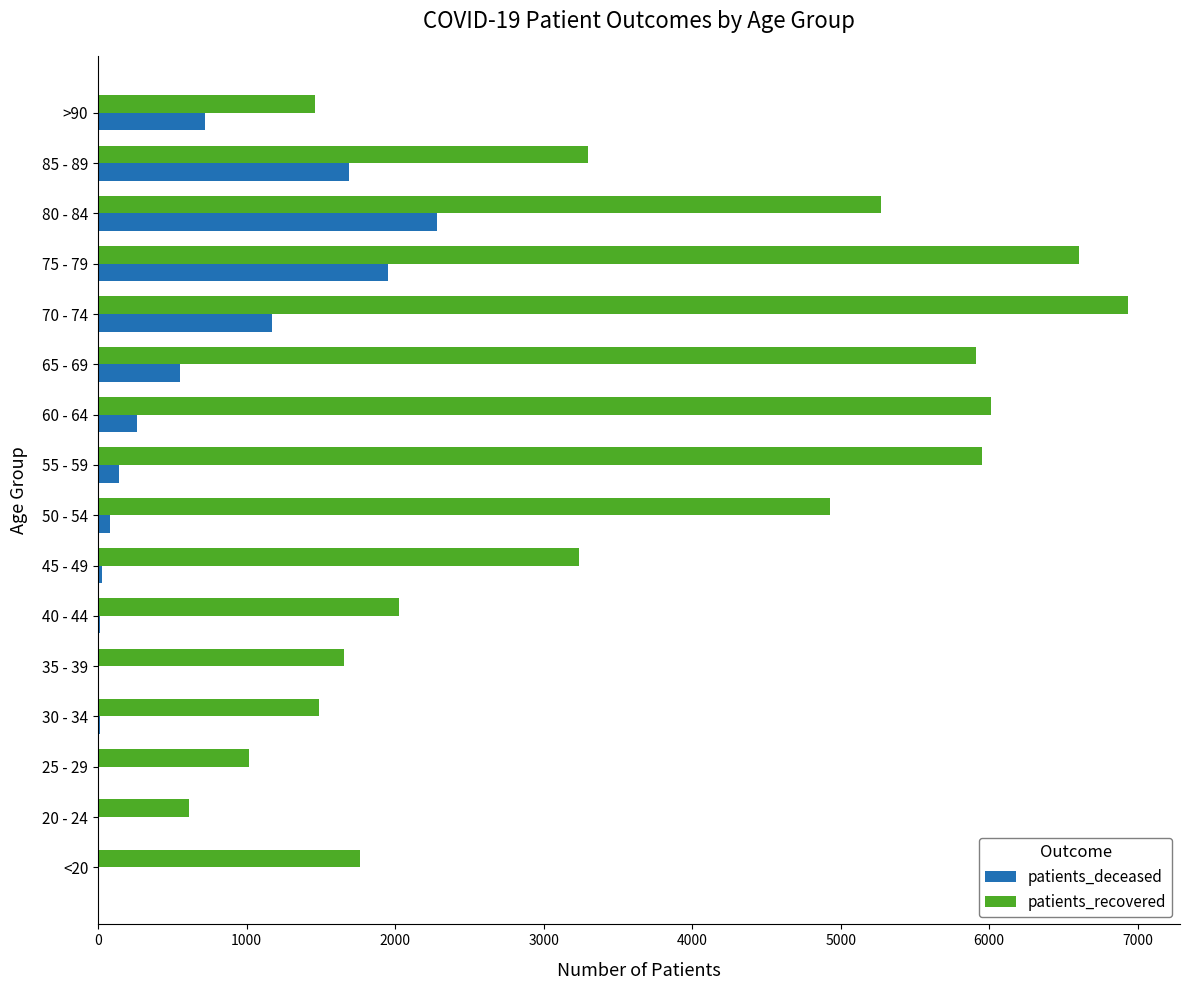

At which category is the sum across all series the highest?

75 - 79